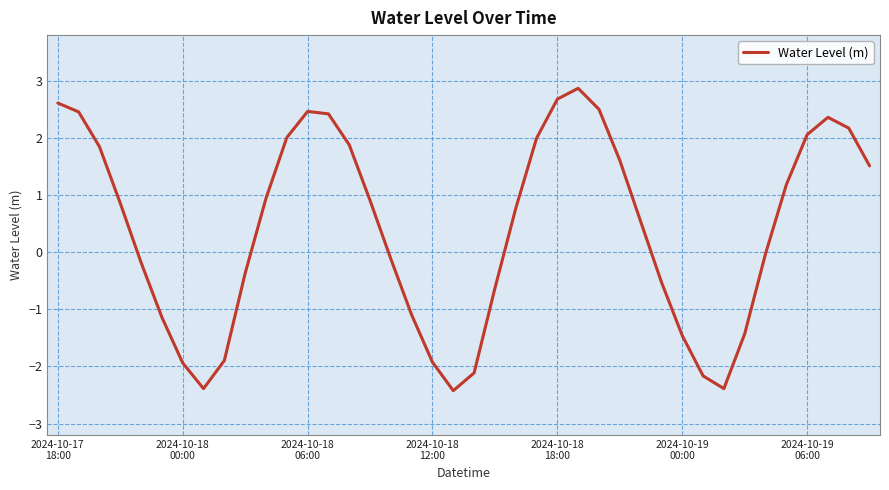

What is the maximum value shown in the chart?

2.9